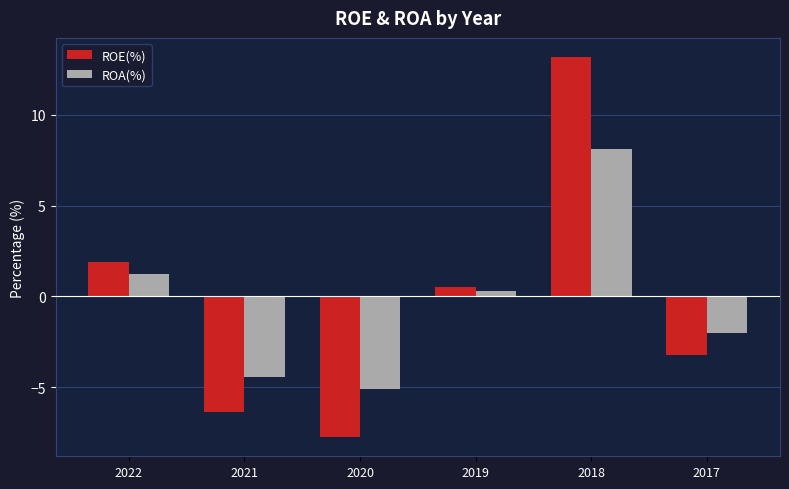

Reading left to right, what are all the values shown in this chart?

ROE(%): 2022=1.9	2021=-6.4	2020=-7.8	2019=0.5	2018=13.2	2017=-3.2
ROA(%): 2022=1.2	2021=-4.4	2020=-5.1	2019=0.3	2018=8.1	2017=-2.0